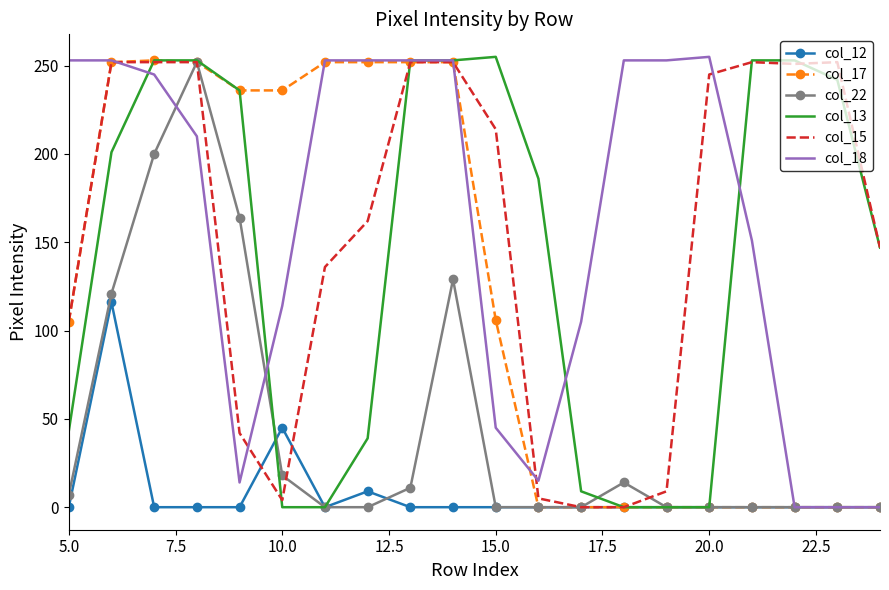

What is the greatest value displayed?

255